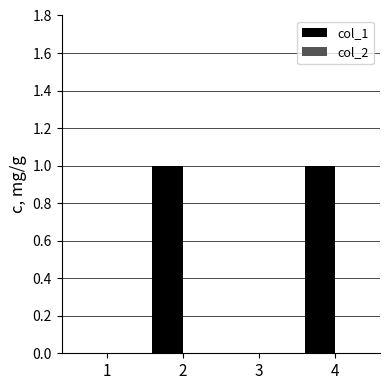

The value at 1 is 0. True or false?

True